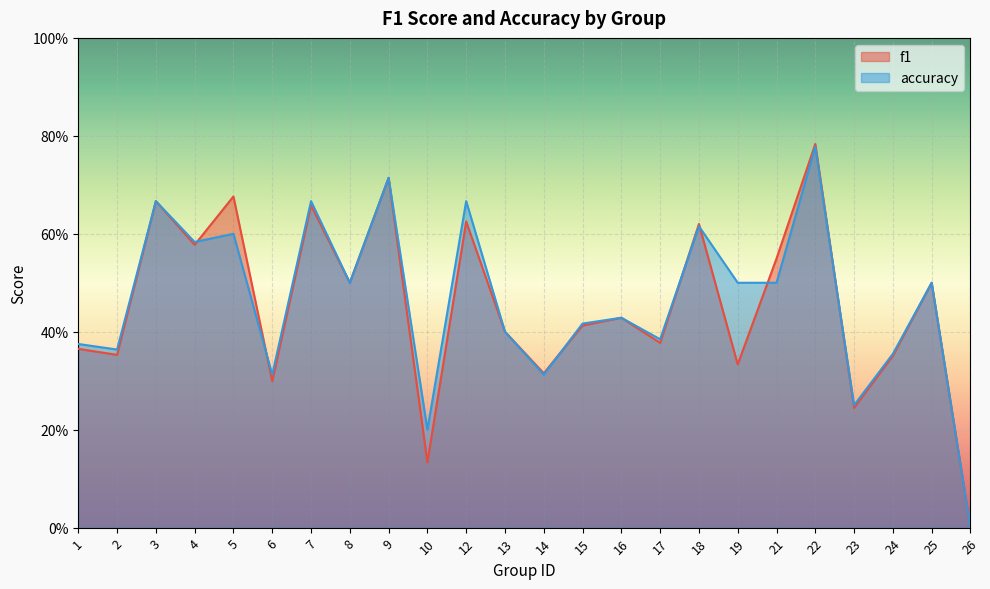

What is the spread (max minus min) of values at 10?

0.1